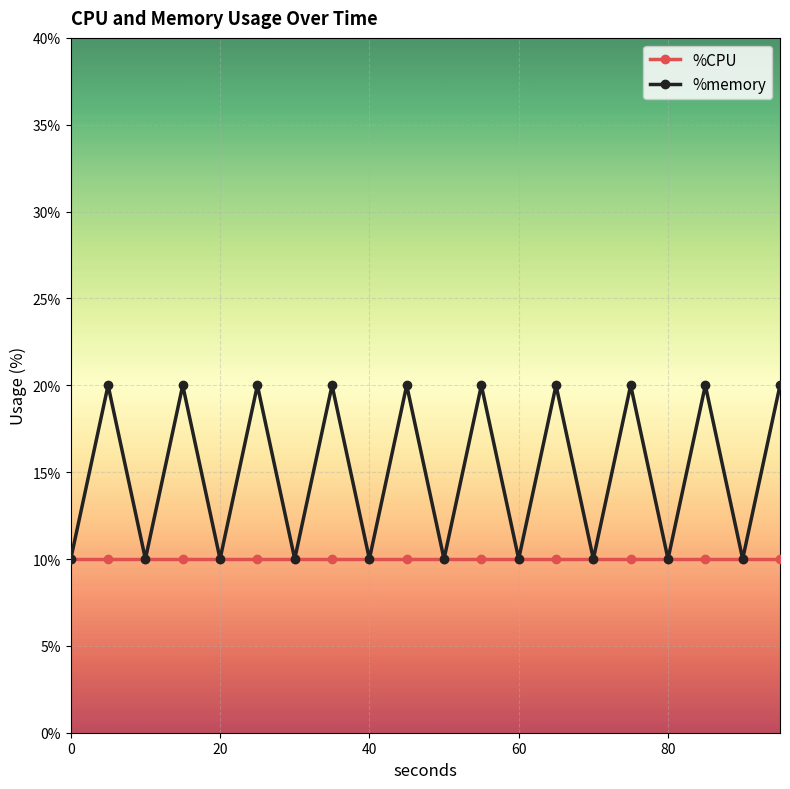

List the series in order of their peak value, highest first.

%memory, %CPU